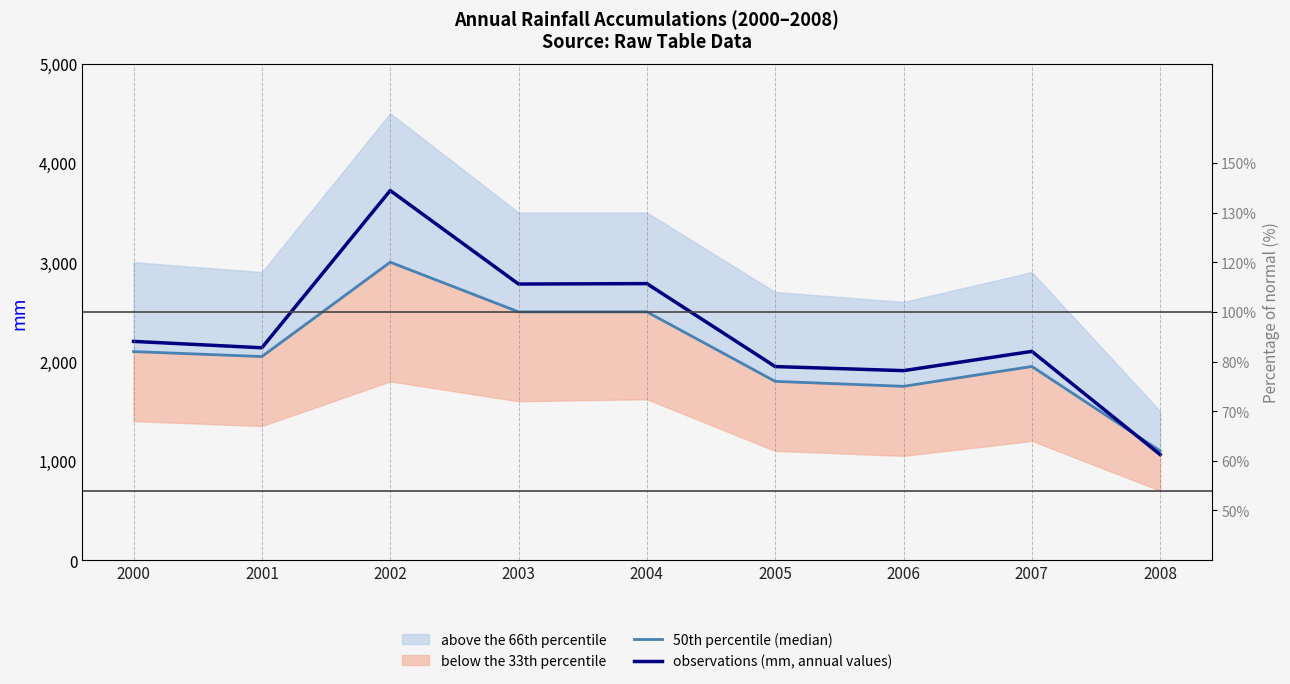

Which series has the largest total across all categories?

observations (mm, annual values)